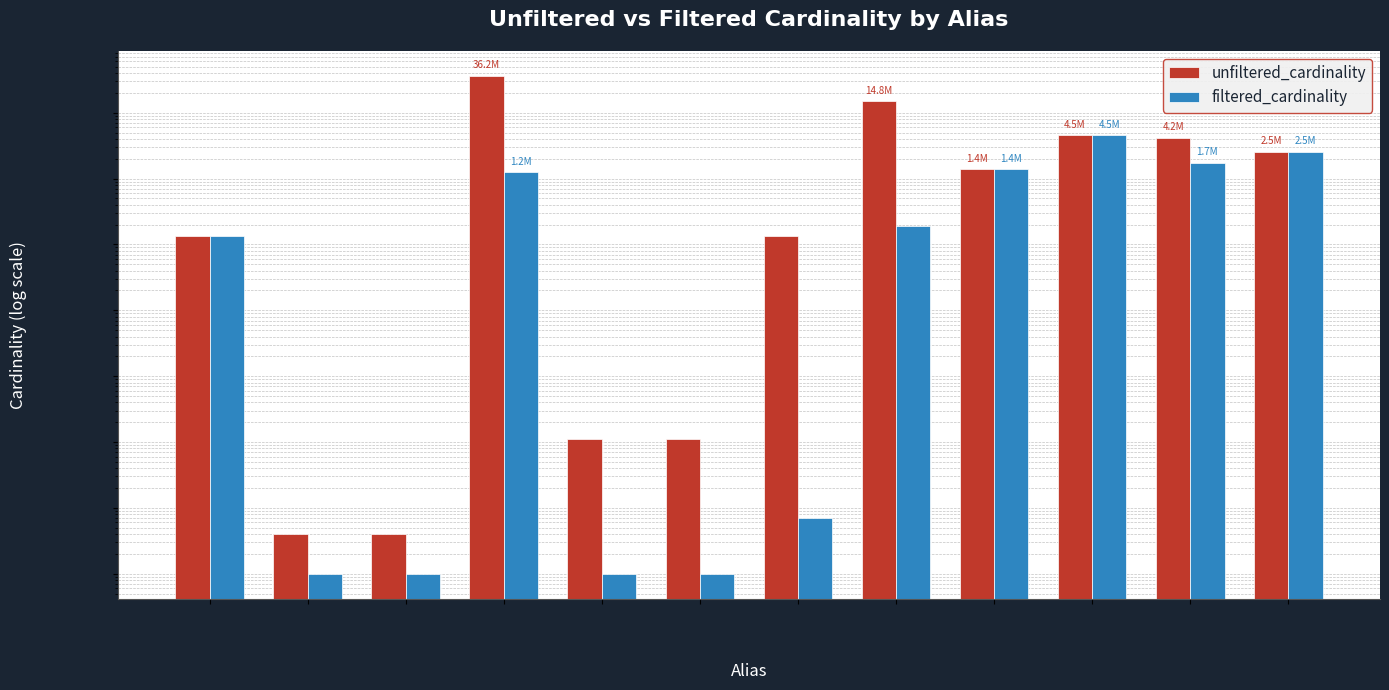

Reading right to left, list all the values displayed in this chart.

unfiltered_cardinality: t=2528312	n=4167491	mk=4523930	mi_idx=1380035	mi=14835720	k=134170	it2=113	it1=113	ci=36244344	cct2=4	cct1=4	cc=135086
filtered_cardinality: t=2528312	n=1739579	mk=4523930	mi_idx=1380035	mi=188971	k=7	it2=1	it1=1	ci=1244716	cct2=1	cct1=1	cc=135086